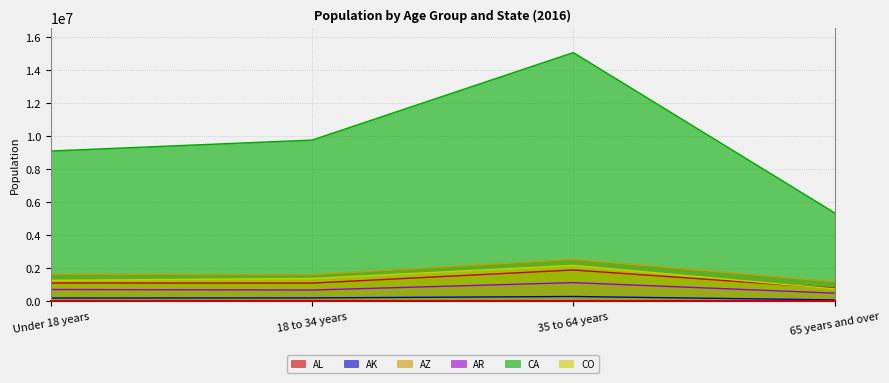

What is the smallest value displayed?

75832